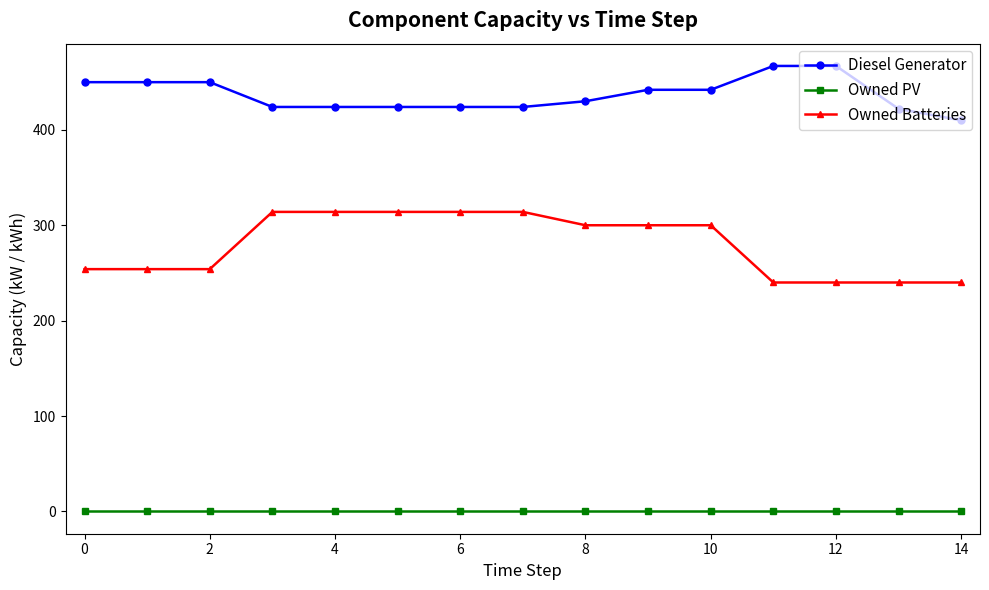

Which series has the largest total across all categories?

Diesel Generator